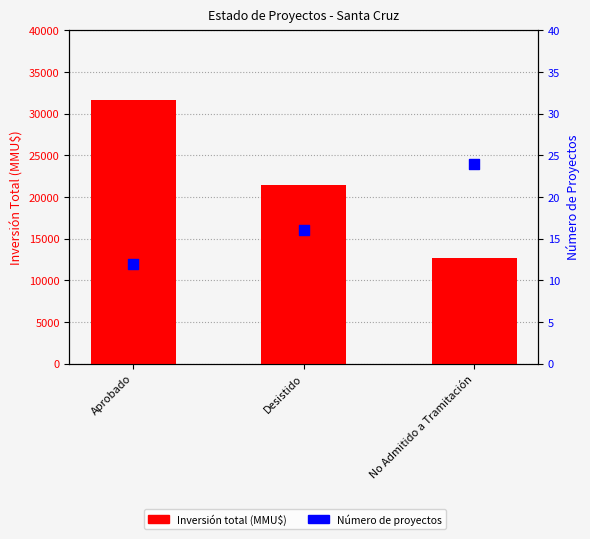

At which category is the sum across all series the highest?

Aprobado